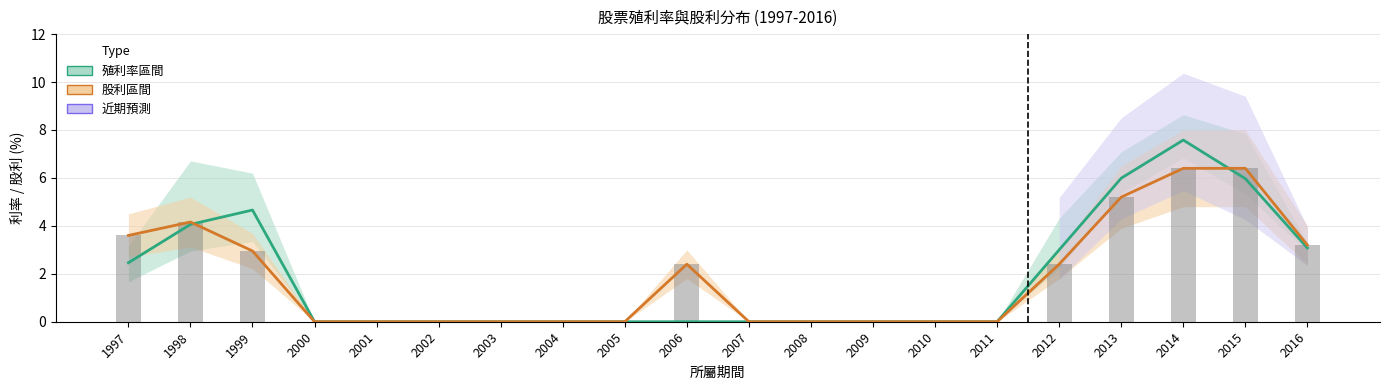

At which label does 股利合計柱狀 (×8) reach its minimum?

2000